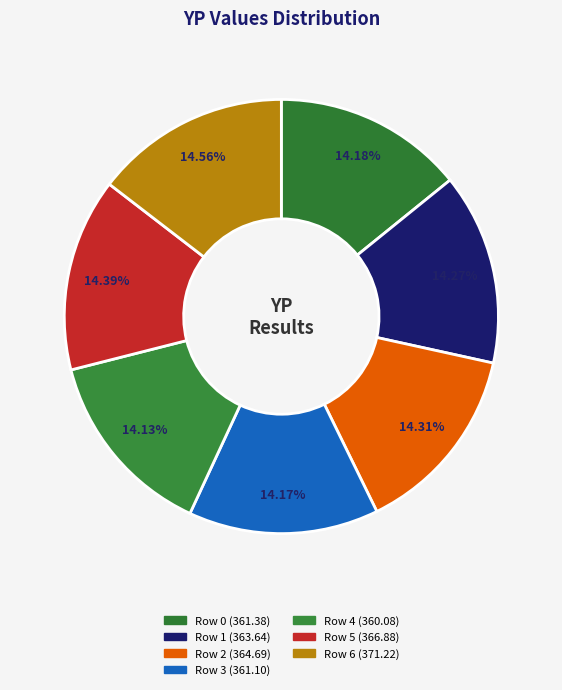

What is the smallest slice in the pie chart?

Row 4